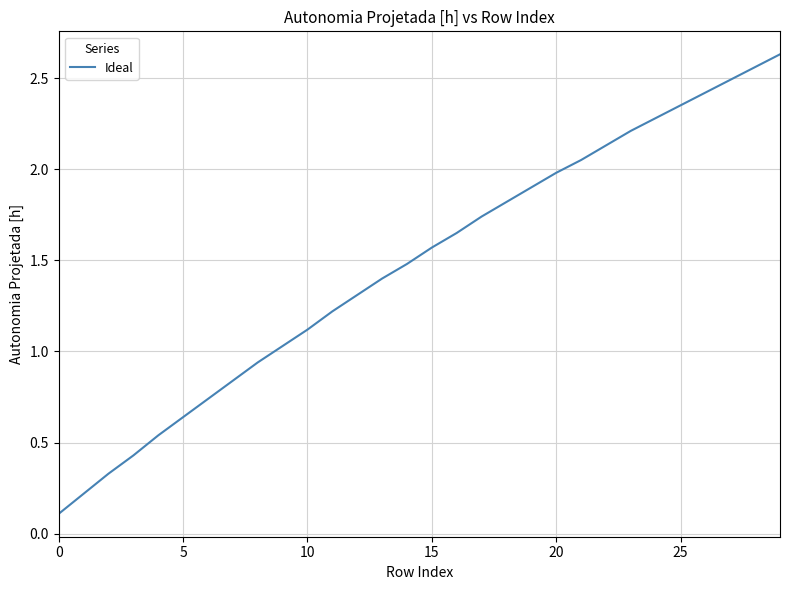

What is the average value?

1.5